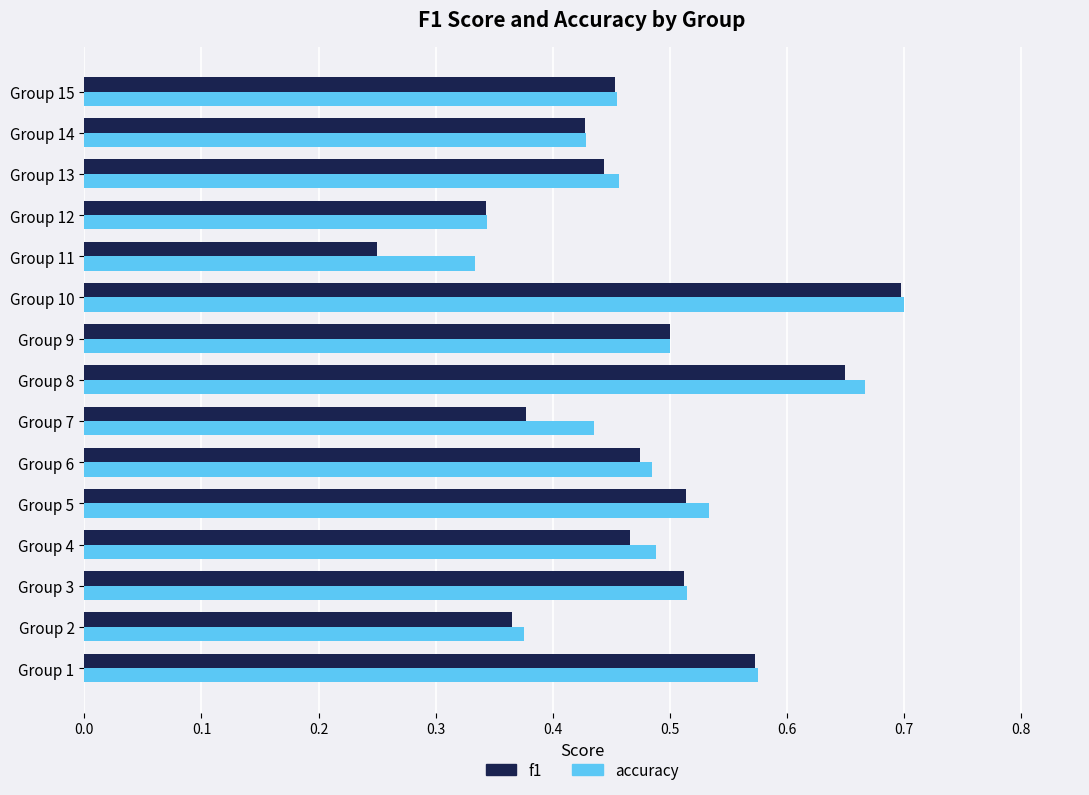

What is the sum of all accuracy values?

7.3